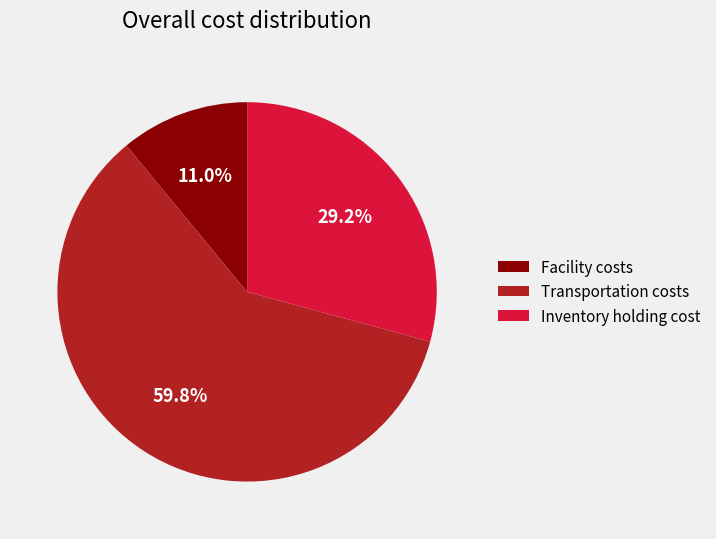

Does any single category account for the majority?

Yes